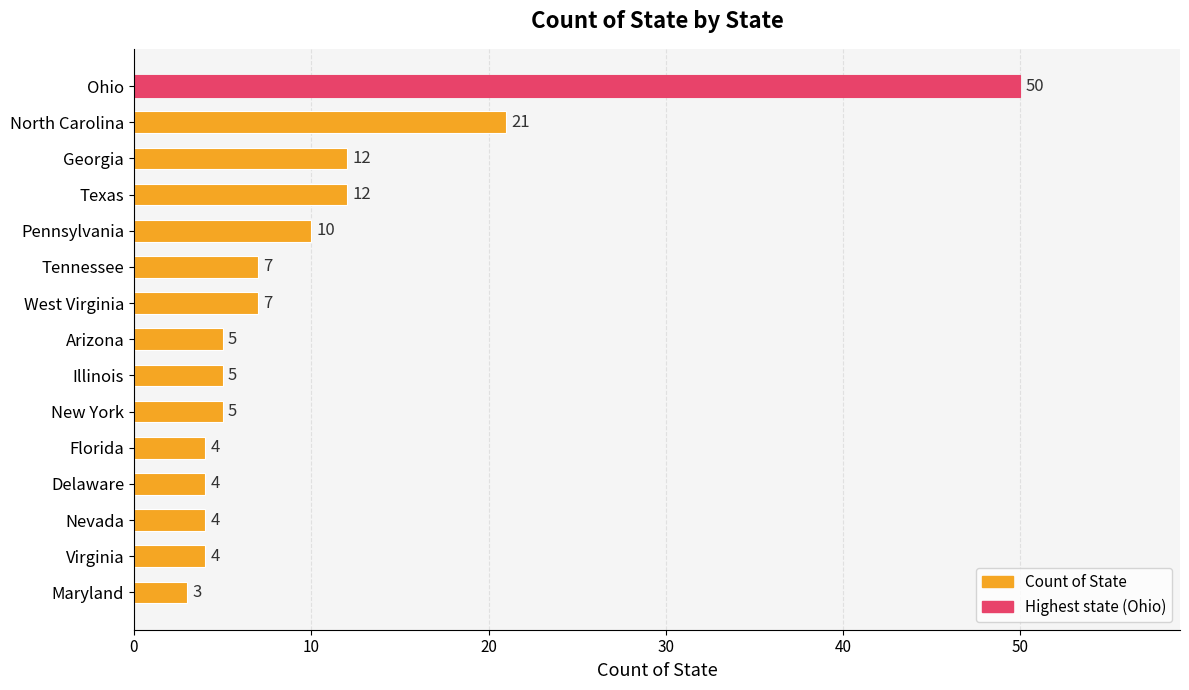

Is it true that the value at Pennsylvania is 15?

False